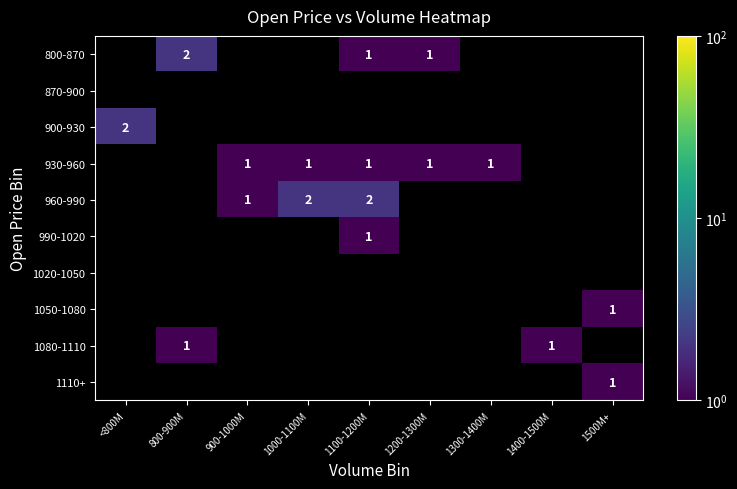

Is it true that 800-870 equals 2 at 800-900M?

True